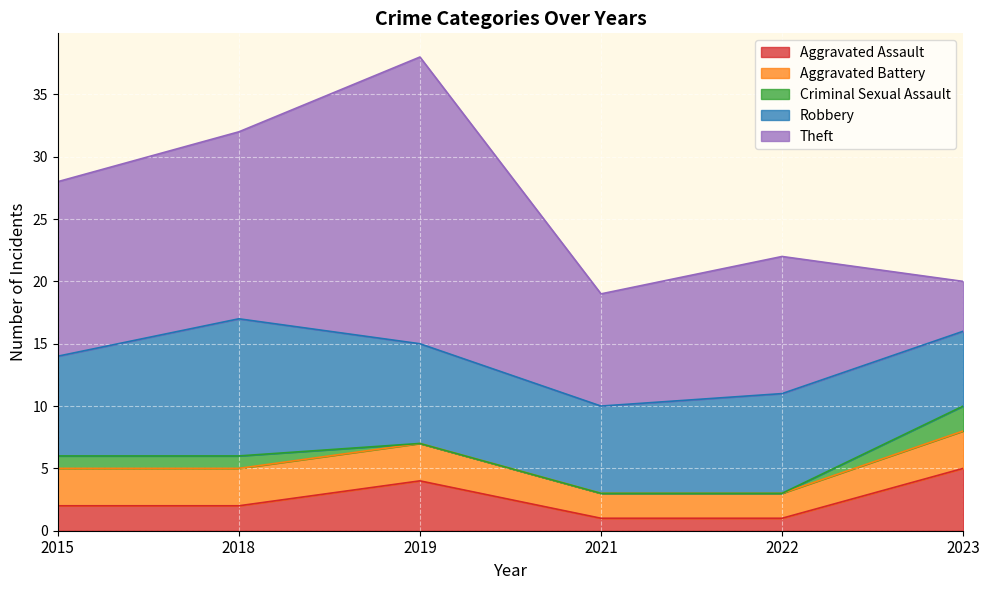

True or false: Aggravated Battery and Theft intersect in this chart.

False